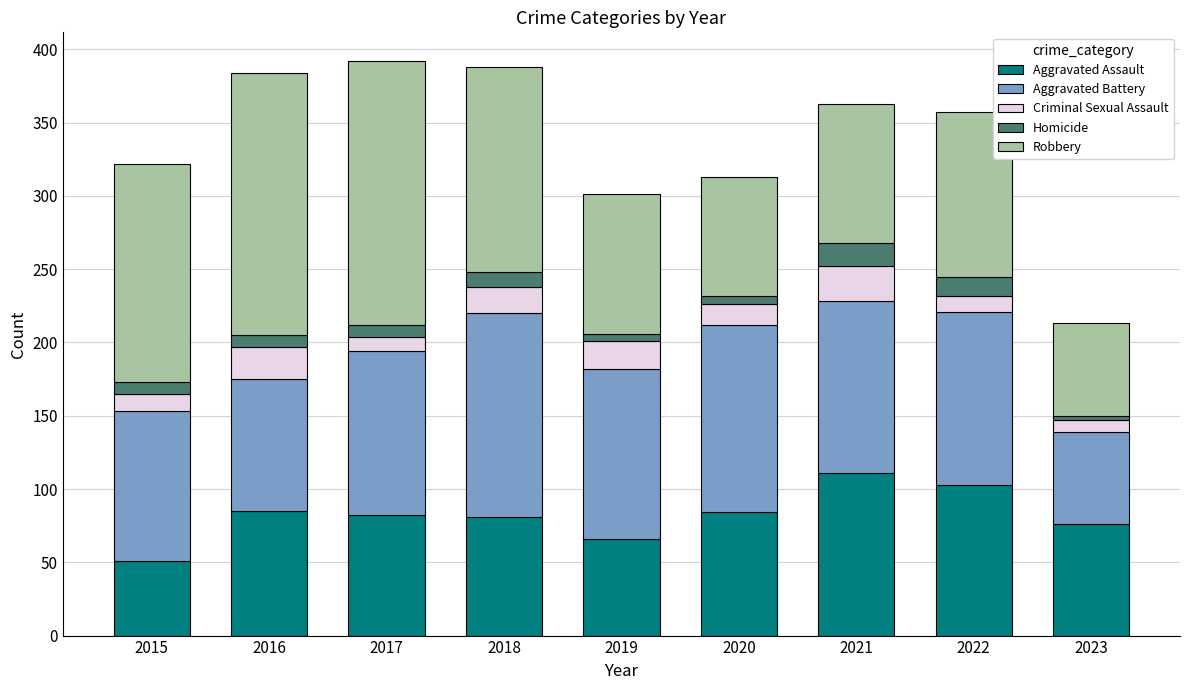

What is the sum of all Aggravated Assault values?

739